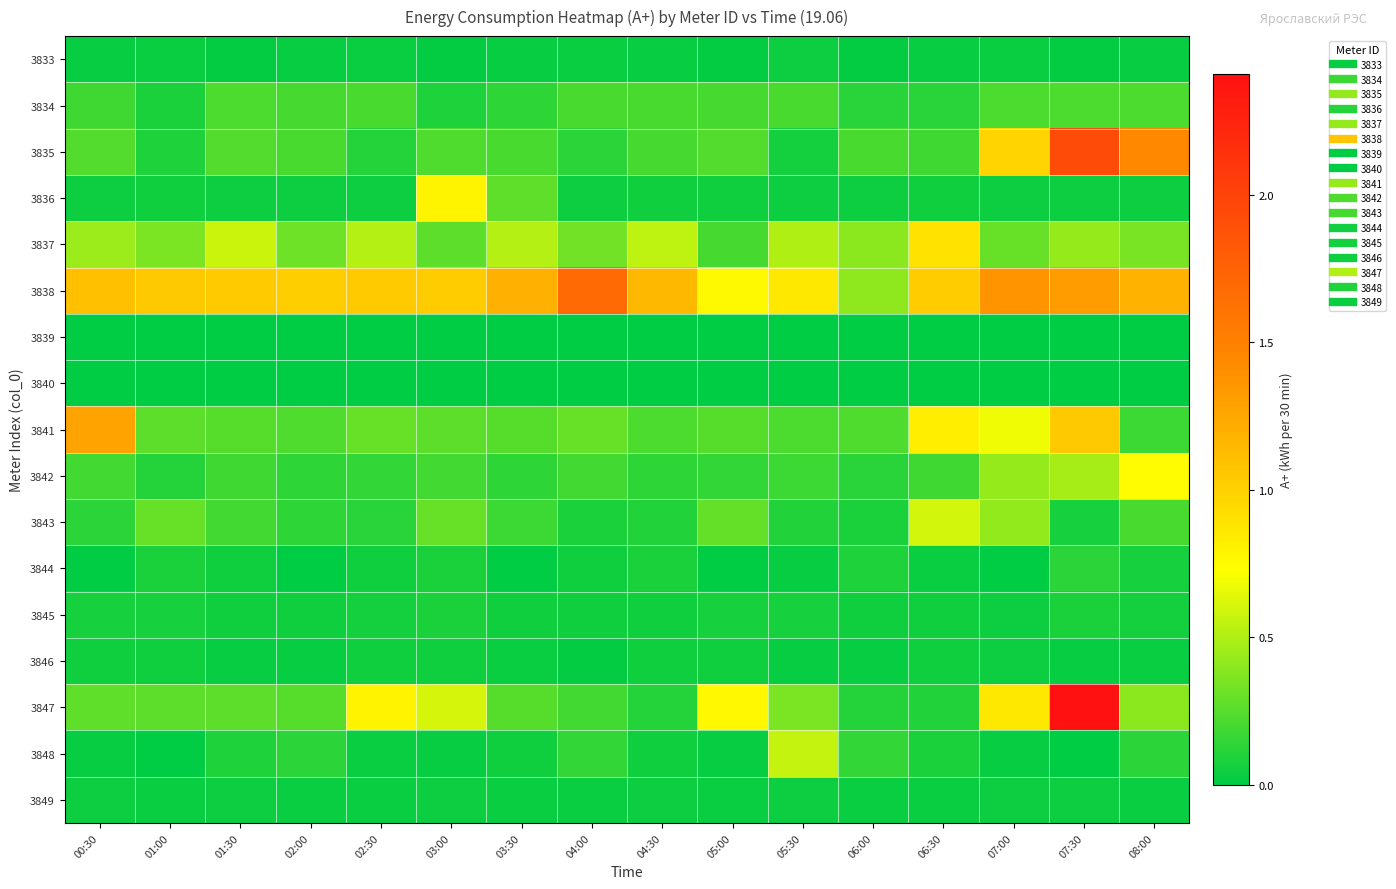

Reading right to left, transcribe all the data shown in this chart.

3833: 08:00=0.0	07:30=0.0	07:00=0.0	06:30=0.0	06:00=0.0	05:30=0.0	05:00=0.0	04:30=0.0	04:00=0.0	03:30=0.0	03:00=0.0	02:30=0.0	02:00=0.0	01:30=0.0	01:00=0.0	00:30=0.0
3834: 08:00=0.2	07:30=0.2	07:00=0.2	06:30=0.1	06:00=0.1	05:30=0.2	05:00=0.2	04:30=0.2	04:00=0.2	03:30=0.1	03:00=0.1	02:30=0.2	02:00=0.2	01:30=0.2	01:00=0.1	00:30=0.2
3835: 08:00=1.4	07:30=1.9	07:00=1.0	06:30=0.2	06:00=0.2	05:30=0.1	05:00=0.2	04:30=0.2	04:00=0.1	03:30=0.2	03:00=0.2	02:30=0.1	02:00=0.2	01:30=0.2	01:00=0.1	00:30=0.2
3836: 08:00=0.0	07:30=0.0	07:00=0.0	06:30=0.0	06:00=0.0	05:30=0.0	05:00=0.0	04:30=0.0	04:00=0.0	03:30=0.3	03:00=0.8	02:30=0.0	02:00=0.0	01:30=0.0	01:00=0.0	00:30=0.0
3837: 08:00=0.3	07:30=0.4	07:00=0.3	06:30=0.9	06:00=0.4	05:30=0.5	05:00=0.2	04:30=0.5	04:00=0.3	03:30=0.5	03:00=0.3	02:30=0.5	02:00=0.3	01:30=0.6	01:00=0.4	00:30=0.4
3838: 08:00=1.2	07:30=1.3	07:00=1.4	06:30=1.0	06:00=0.4	05:30=0.9	05:00=0.8	04:30=1.1	04:00=1.7	03:30=1.2	03:00=1.0	02:30=1.0	02:00=1.0	01:30=1.0	01:00=1.1	00:30=1.1
3839: 08:00=0.0	07:30=0.0	07:00=0.0	06:30=0.0	06:00=0.0	05:30=0.0	05:00=0.0	04:30=0.0	04:00=0.0	03:30=0.0	03:00=0.0	02:30=0.0	02:00=0.0	01:30=0.0	01:00=0.0	00:30=0.0
3840: 08:00=0.0	07:30=0.0	07:00=0.0	06:30=0.0	06:00=0.0	05:30=0.0	05:00=0.0	04:30=0.0	04:00=0.0	03:30=0.0	03:00=0.0	02:30=0.0	02:00=0.0	01:30=0.0	01:00=0.0	00:30=0.0
3841: 08:00=0.2	07:30=1.0	07:00=0.7	06:30=0.8	06:00=0.2	05:30=0.2	05:00=0.2	04:30=0.2	04:00=0.3	03:30=0.2	03:00=0.3	02:30=0.3	02:00=0.2	01:30=0.3	01:00=0.3	00:30=1.3
3842: 08:00=0.8	07:30=0.5	07:00=0.4	06:30=0.2	06:00=0.1	05:30=0.2	05:00=0.1	04:30=0.1	04:00=0.2	03:30=0.1	03:00=0.2	02:30=0.1	02:00=0.1	01:30=0.2	01:00=0.1	00:30=0.2
3843: 08:00=0.2	07:30=0.1	07:00=0.4	06:30=0.6	06:00=0.1	05:30=0.1	05:00=0.3	04:30=0.1	04:00=0.1	03:30=0.2	03:00=0.3	02:30=0.1	02:00=0.1	01:30=0.2	01:00=0.3	00:30=0.1
3844: 08:00=0.1	07:30=0.1	07:00=0.0	06:30=0.0	06:00=0.1	05:30=0.0	05:00=0.0	04:30=0.1	04:00=0.1	03:30=0.0	03:00=0.1	02:30=0.1	02:00=0.0	01:30=0.1	01:00=0.1	00:30=0.0
3845: 08:00=0.1	07:30=0.1	07:00=0.0	06:30=0.0	06:00=0.1	05:30=0.1	05:00=0.1	04:30=0.1	04:00=0.0	03:30=0.1	03:00=0.1	02:30=0.1	02:00=0.1	01:30=0.1	01:00=0.1	00:30=0.1
3846: 08:00=0.0	07:30=0.0	07:00=0.0	06:30=0.1	06:00=0.0	05:30=0.0	05:00=0.0	04:30=0.0	04:00=0.0	03:30=0.0	03:00=0.0	02:30=0.0	02:00=0.0	01:30=0.0	01:00=0.0	00:30=0.1
3847: 08:00=0.4	07:30=2.4	07:00=0.9	06:30=0.1	06:00=0.1	05:30=0.4	05:00=0.8	04:30=0.1	04:00=0.2	03:30=0.3	03:00=0.6	02:30=0.8	02:00=0.3	01:30=0.3	01:00=0.3	00:30=0.3
3848: 08:00=0.1	07:30=0.0	07:00=0.0	06:30=0.1	06:00=0.1	05:30=0.6	05:00=0.0	04:30=0.1	04:00=0.1	03:30=0.1	03:00=0.0	02:30=0.0	02:00=0.1	01:30=0.1	01:00=0.0	00:30=0.0
3849: 08:00=0.0	07:30=0.0	07:00=0.0	06:30=0.0	06:00=0.0	05:30=0.0	05:00=0.0	04:30=0.0	04:00=0.0	03:30=0.0	03:00=0.0	02:30=0.0	02:00=0.0	01:30=0.0	01:00=0.0	00:30=0.0